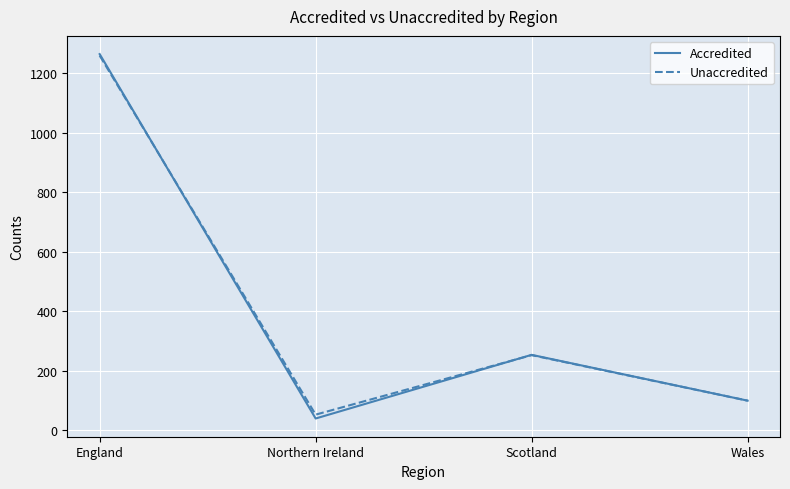

What is the difference between the maximum and minimum values in the Unaccredited series?

1207